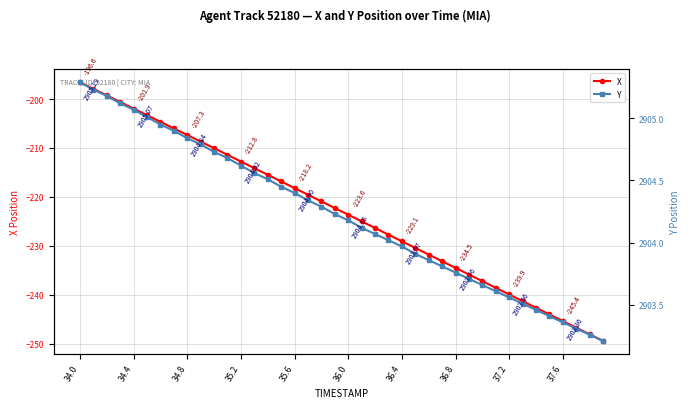

At how many categories does at least one series exceed -248?

40